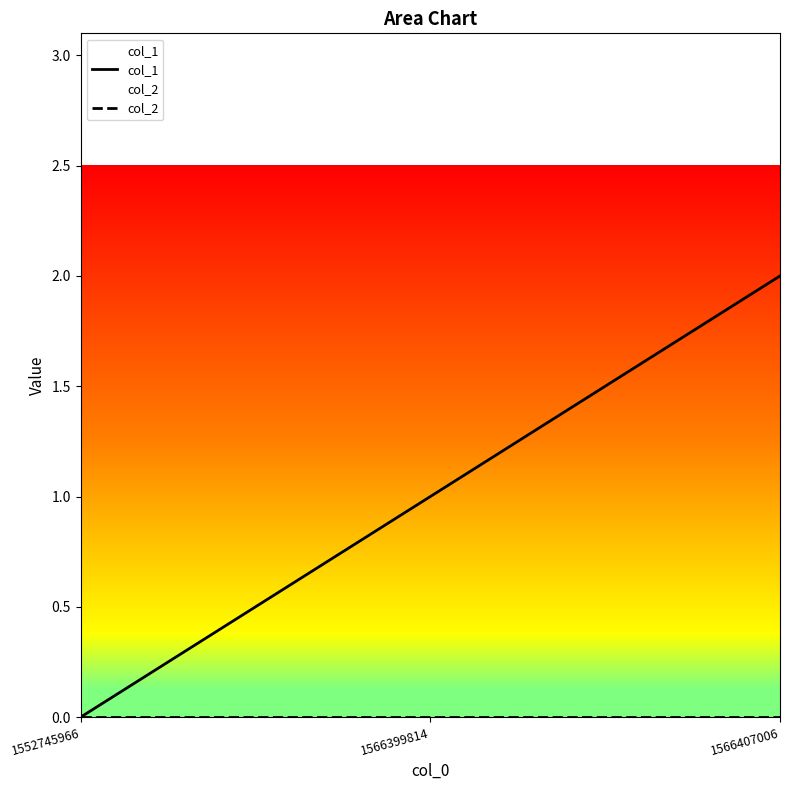

Reading right to left, transcribe all the data shown in this chart.

col_1: 1566407006=2	1566399814=1	1552745966=0
col_2: 1566407006=0	1566399814=0	1552745966=0